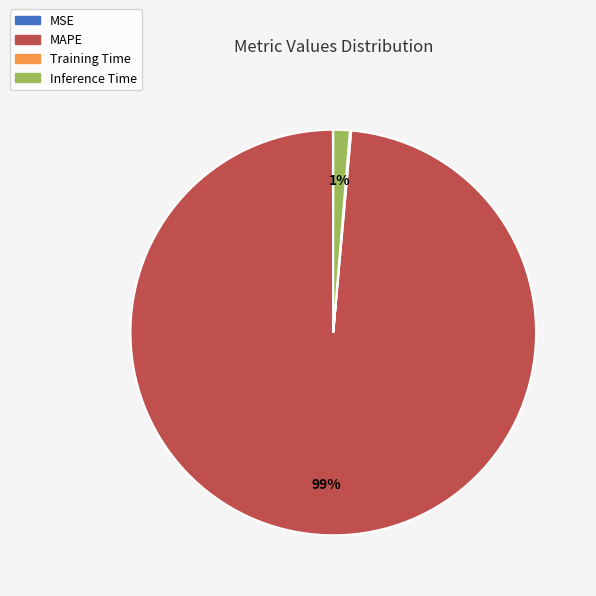

Is it true that Inference Time is 11% of the pie?

False